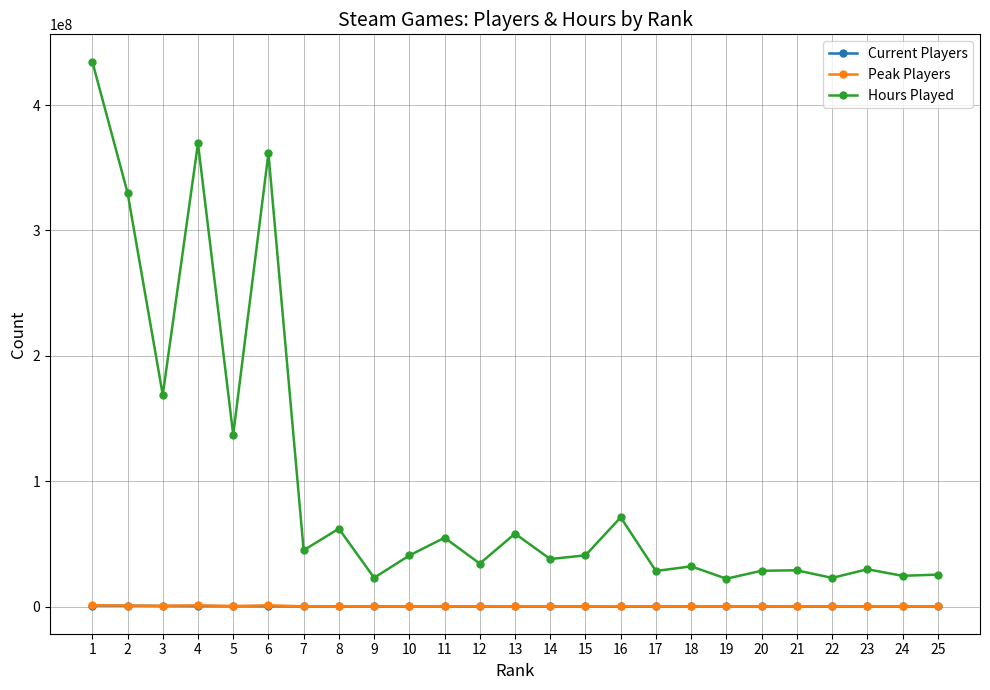

Which series has the largest range (max minus min)?

Hours Played